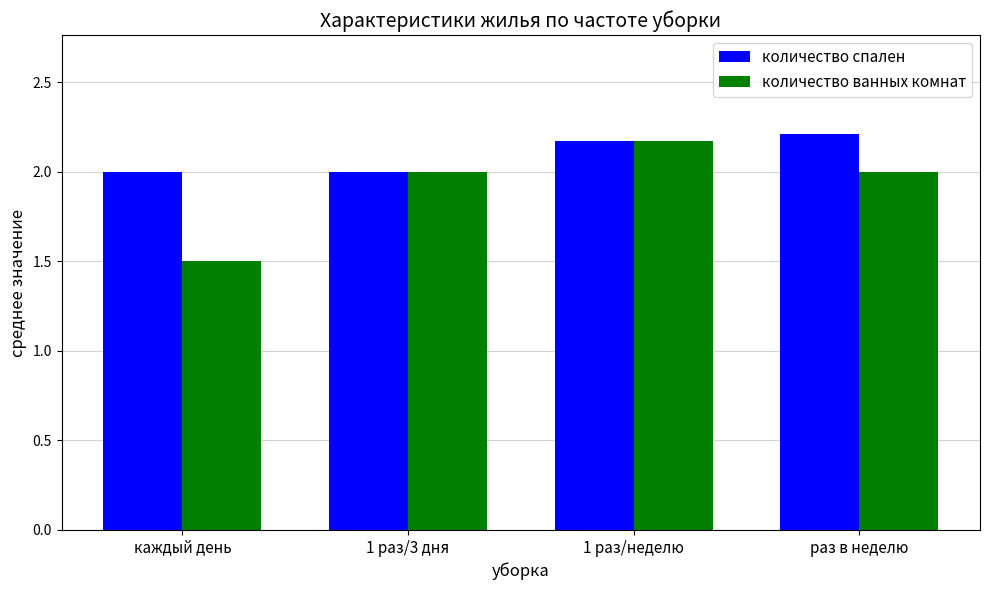

How many groups of bars are there?

4